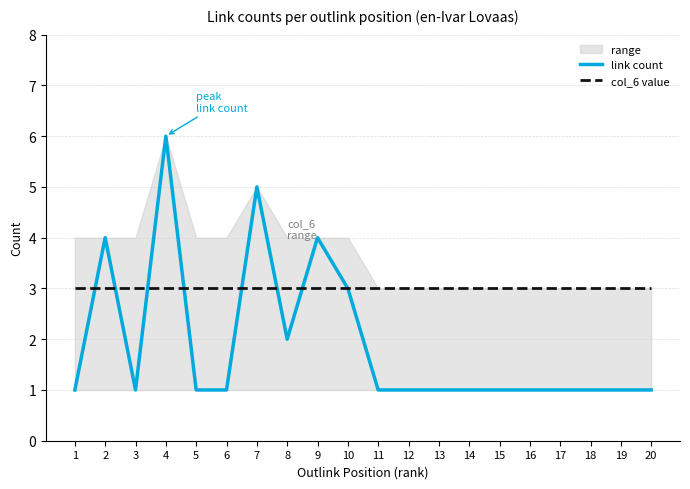

True or false: col_6 value has a value of 3 at 15.

True